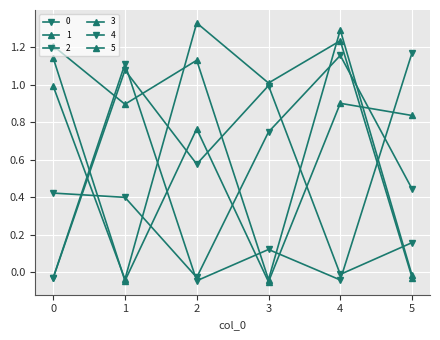

Which category has the highest value across all series?

2